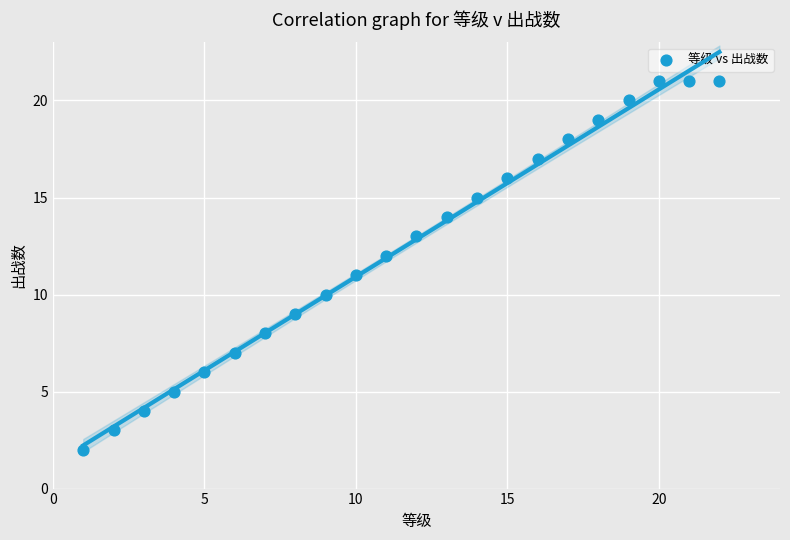

What is the range of Y values (max minus min)?

19